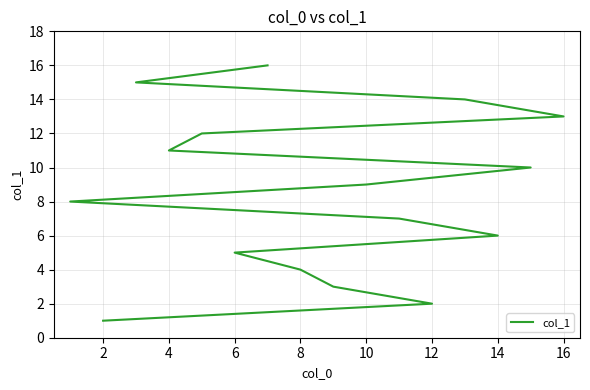

How many lines are shown in the chart?

1